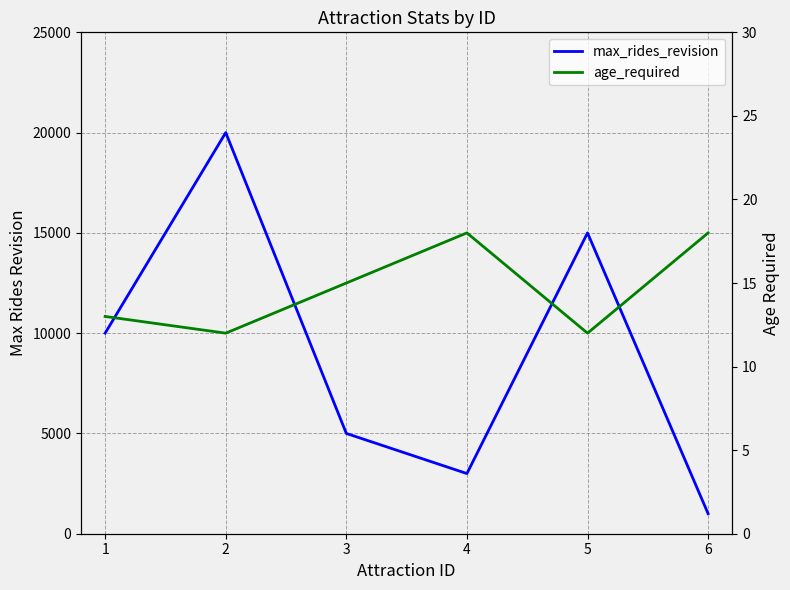

Which series has the widest spread of values?

max_rides_revision